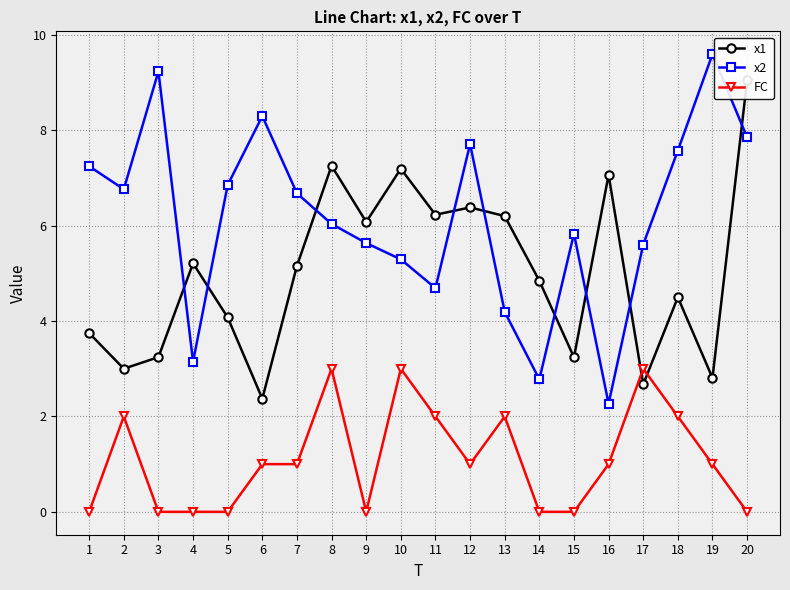

How many series are shown in this chart?

3